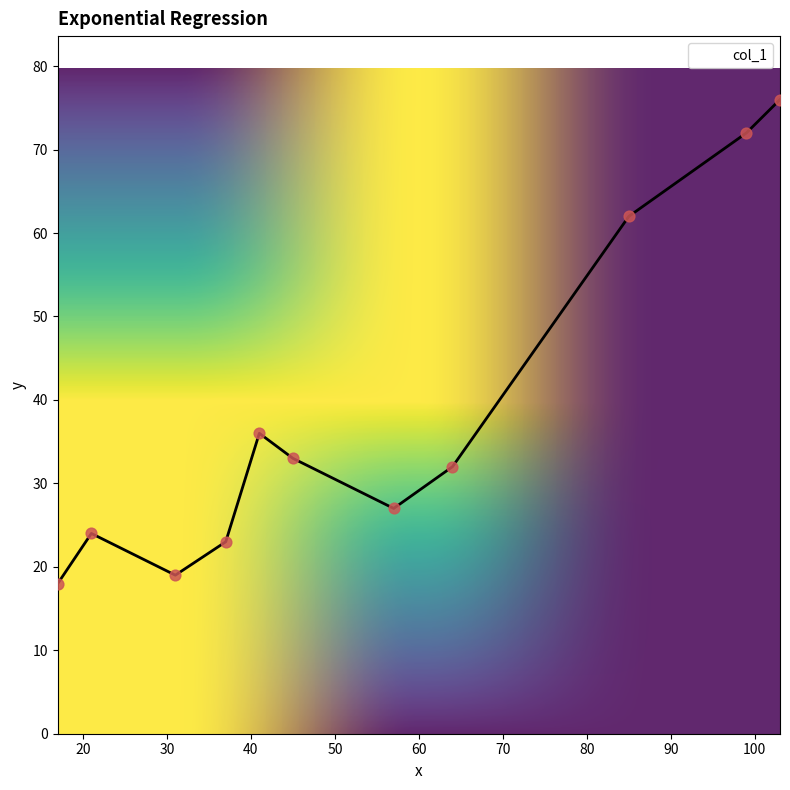

What is the greatest value displayed?

76